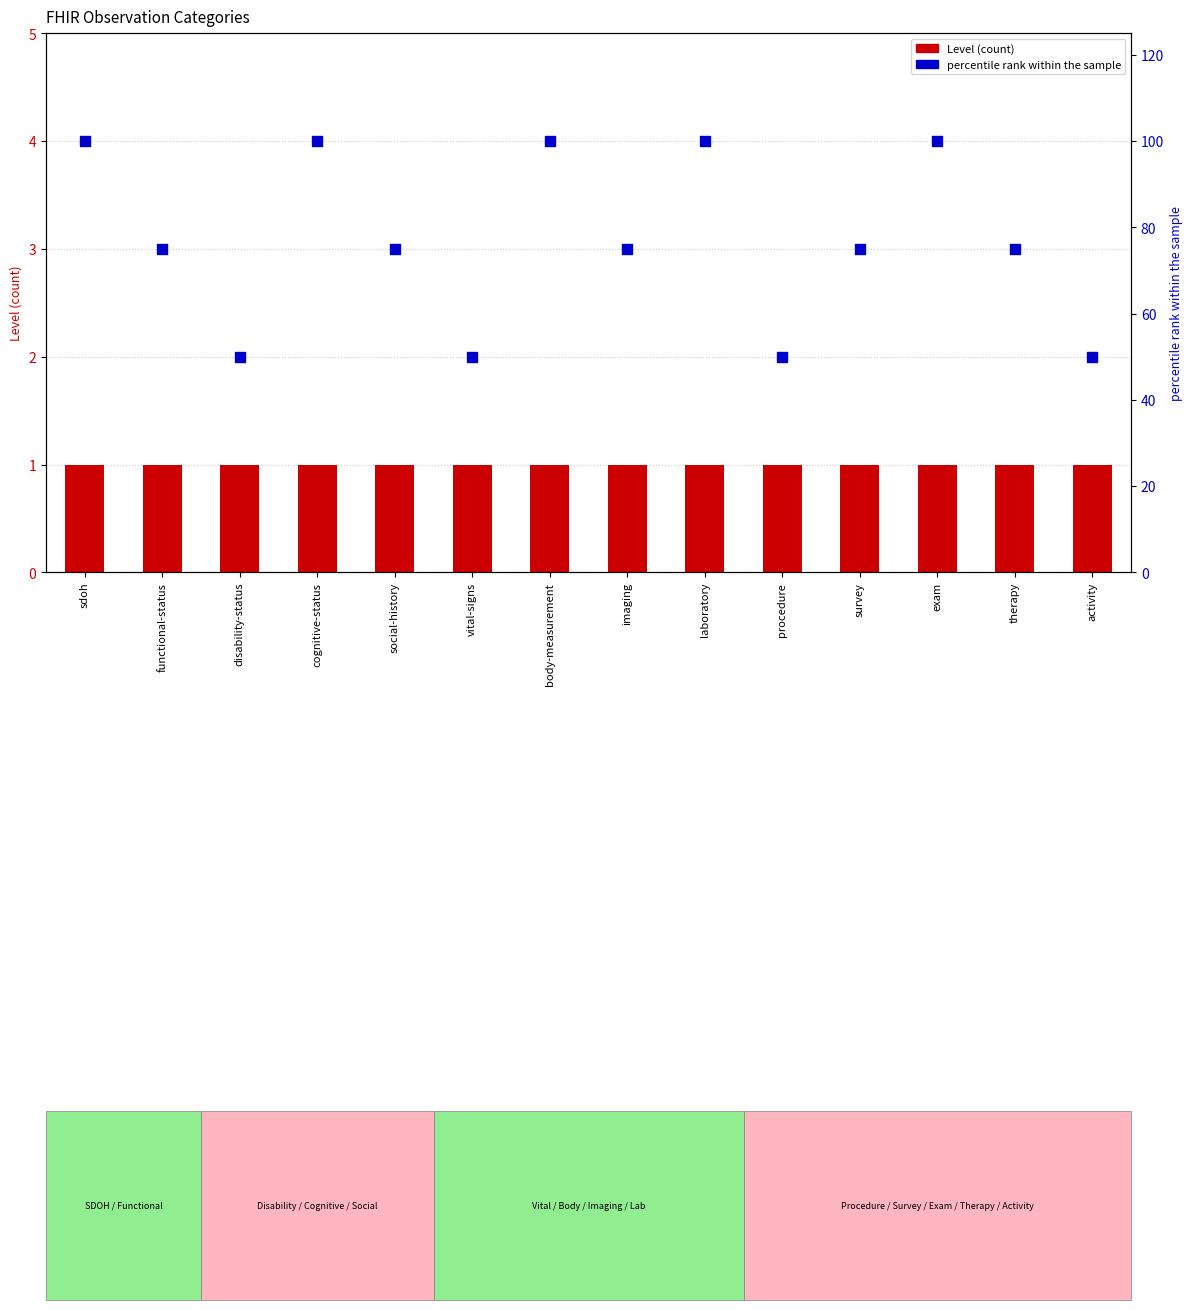

At how many categories does at least one series exceed 94?

5